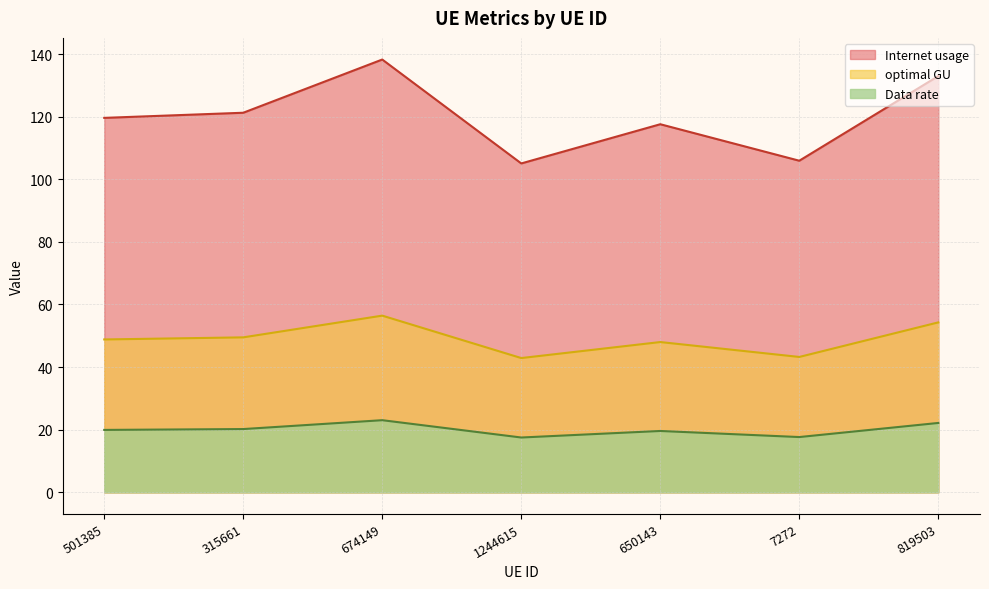

What is the difference between the maximum and minimum values in the Internet usage series?

33.2